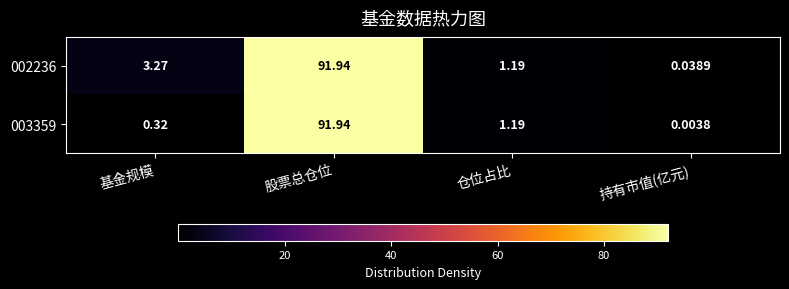

Count the number of data series in this chart.

2